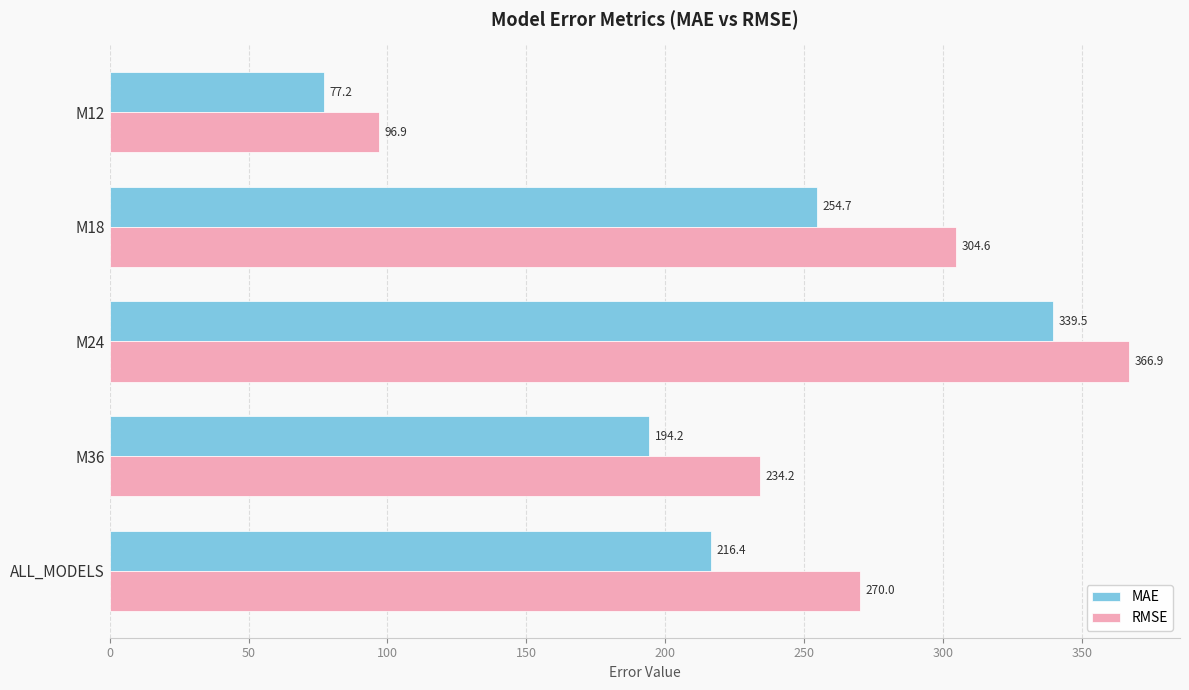

Which series has the largest range (max minus min)?

RMSE